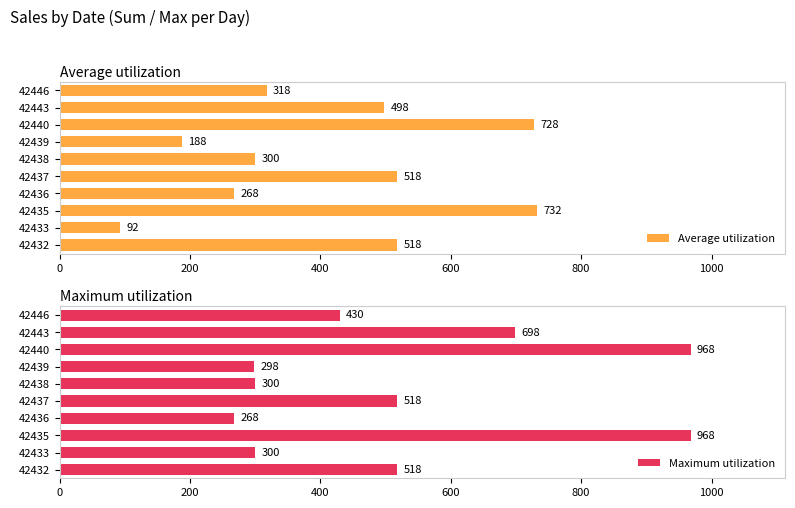

What is the average value of the Average utilization series?

416.0